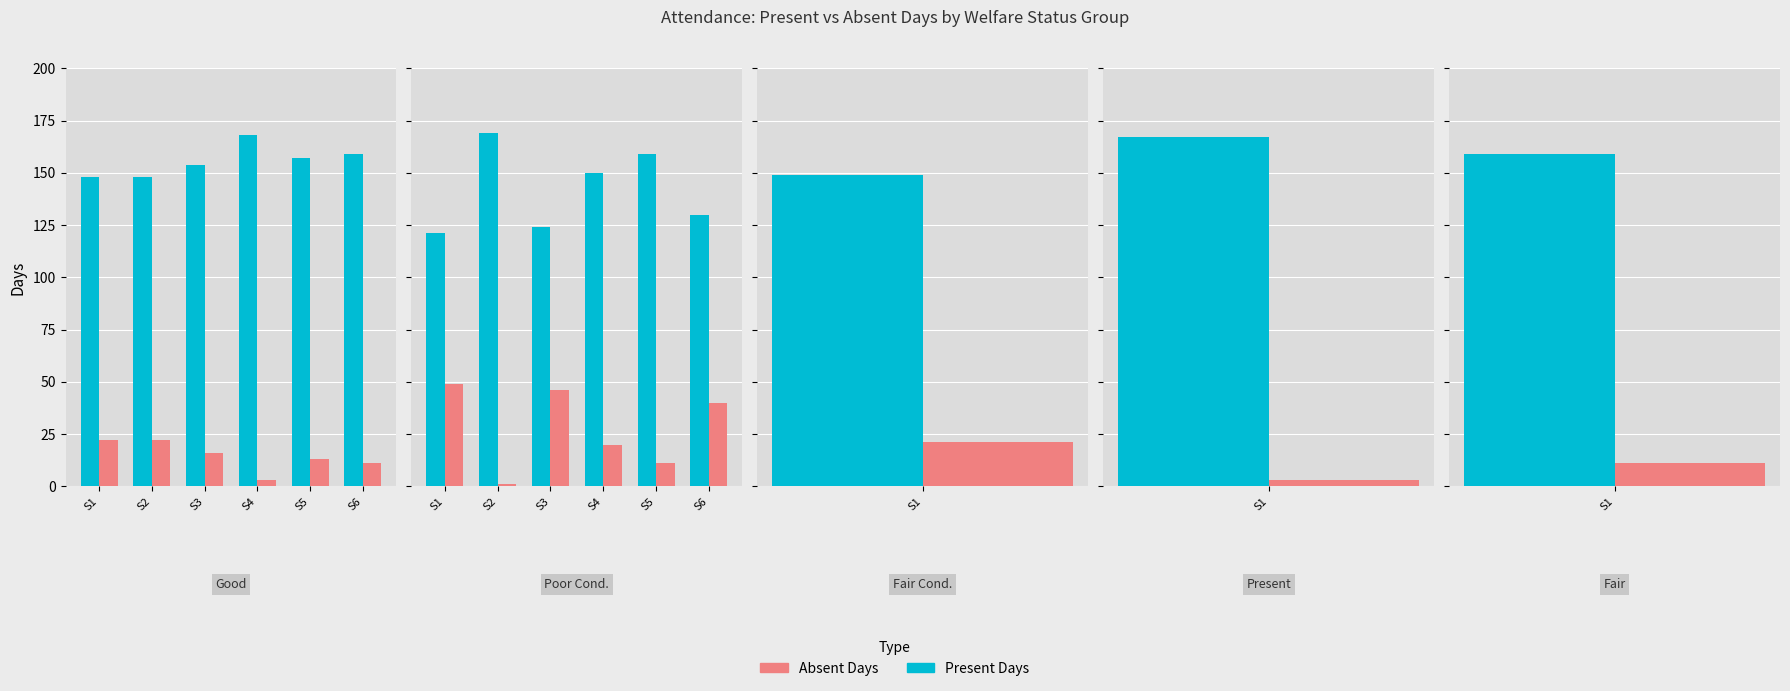

How many bars are there in each group?

2